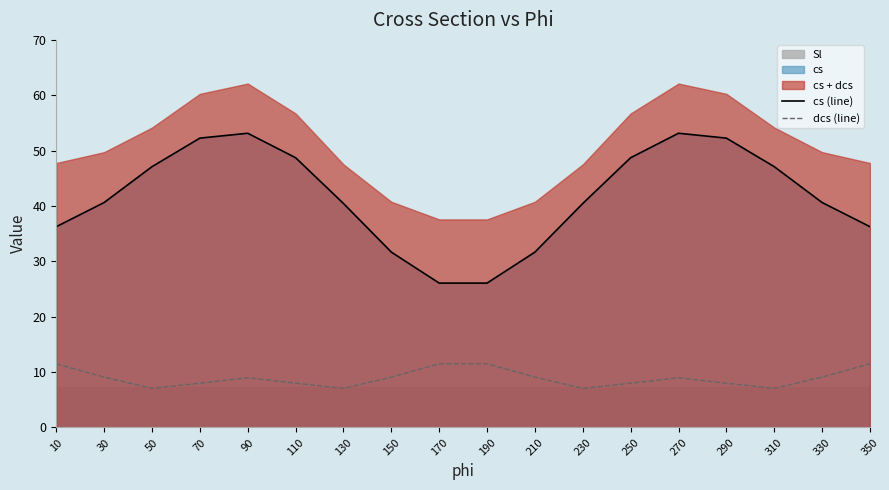

What is the difference between the second highest and minimum values in the dcs (line) series?

4.4